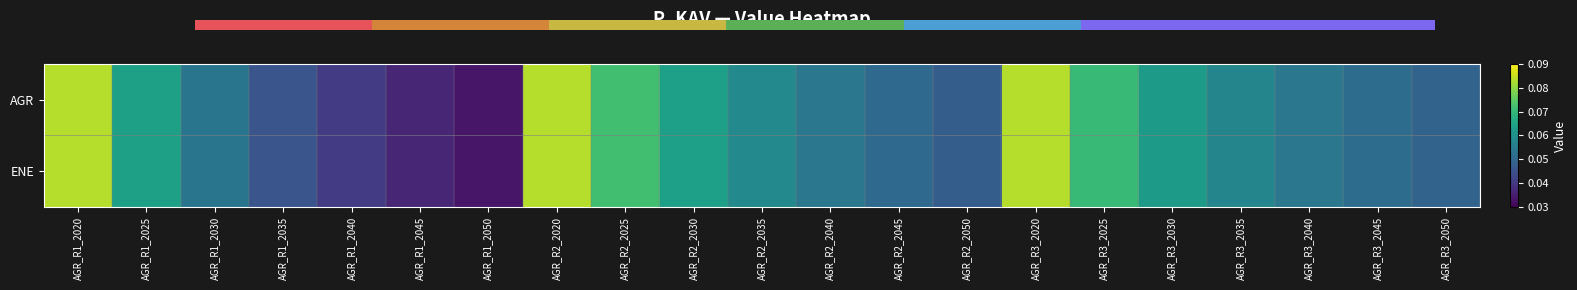

Is it true that AGR equals 0.1 at AGR_R3_2050?

False